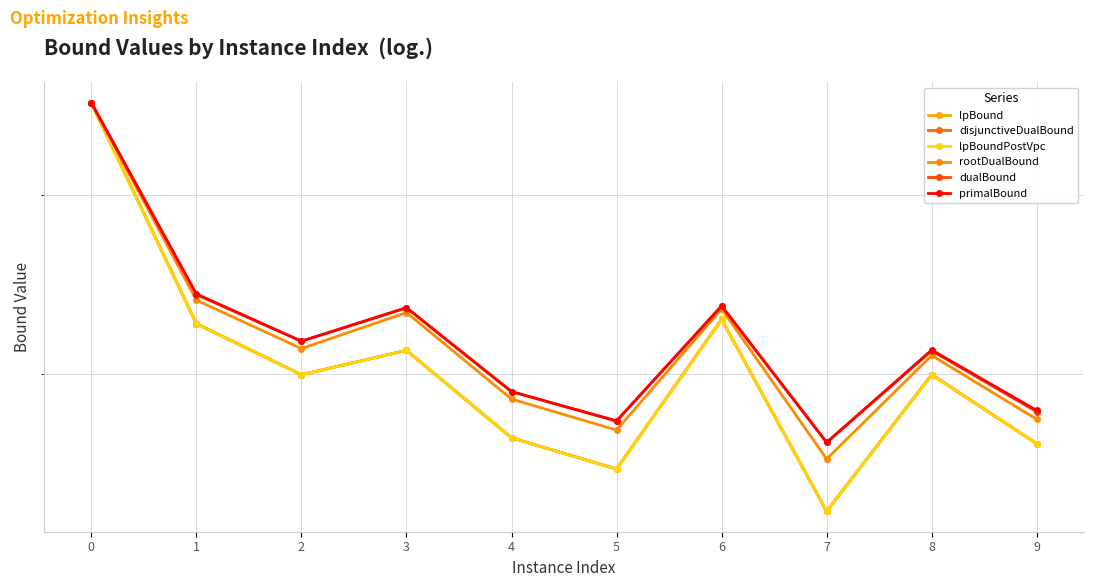

Does the chart have visible grid lines?

Yes